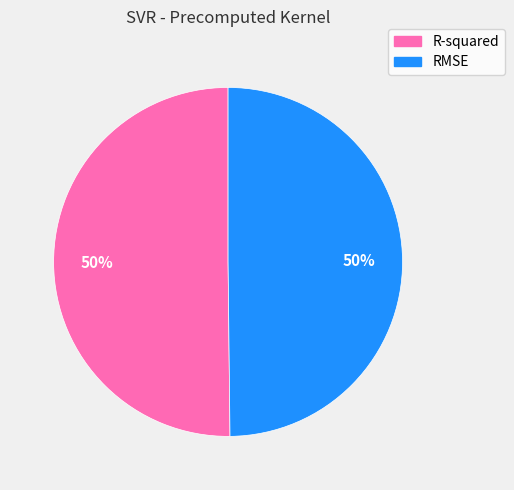

To the nearest percent, what percentage of the pie is RMSE?

50%